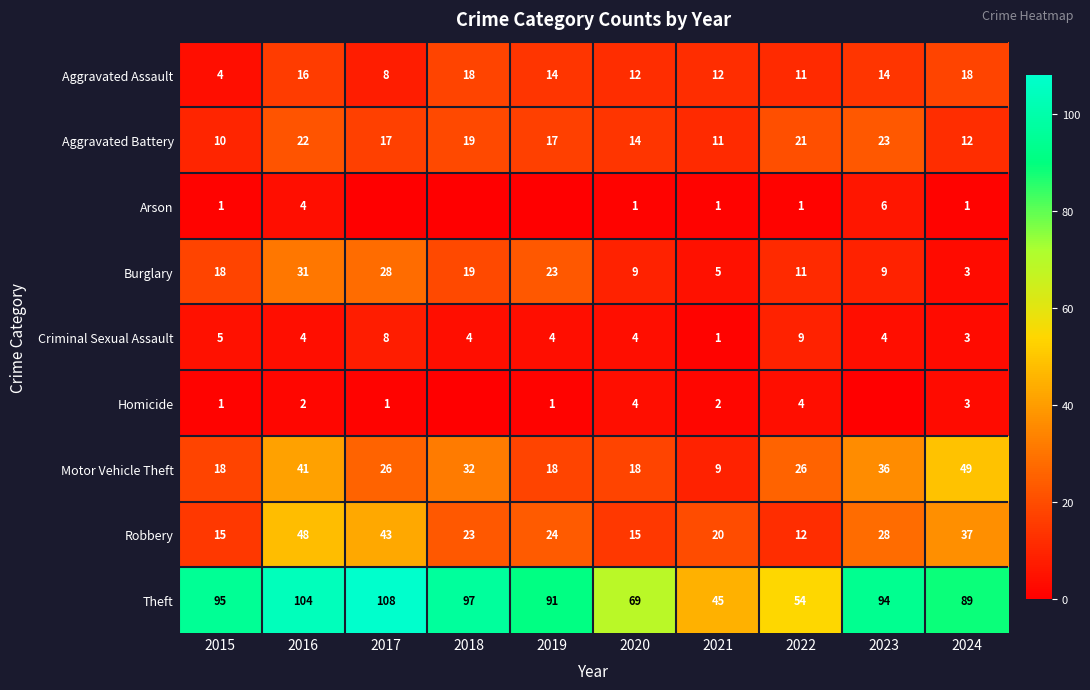

What is the greatest value displayed?

108